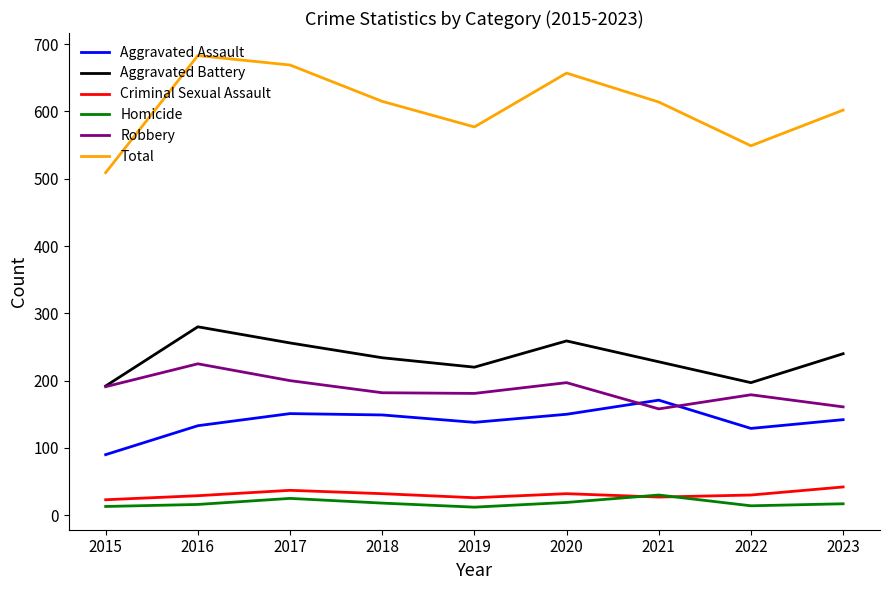

At how many categories does at least one series exceed 260?

9